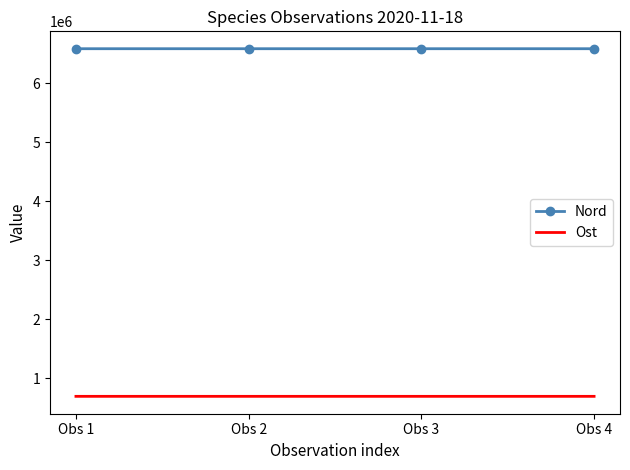

What value does the Ost series have at Obs 4?

691982.6